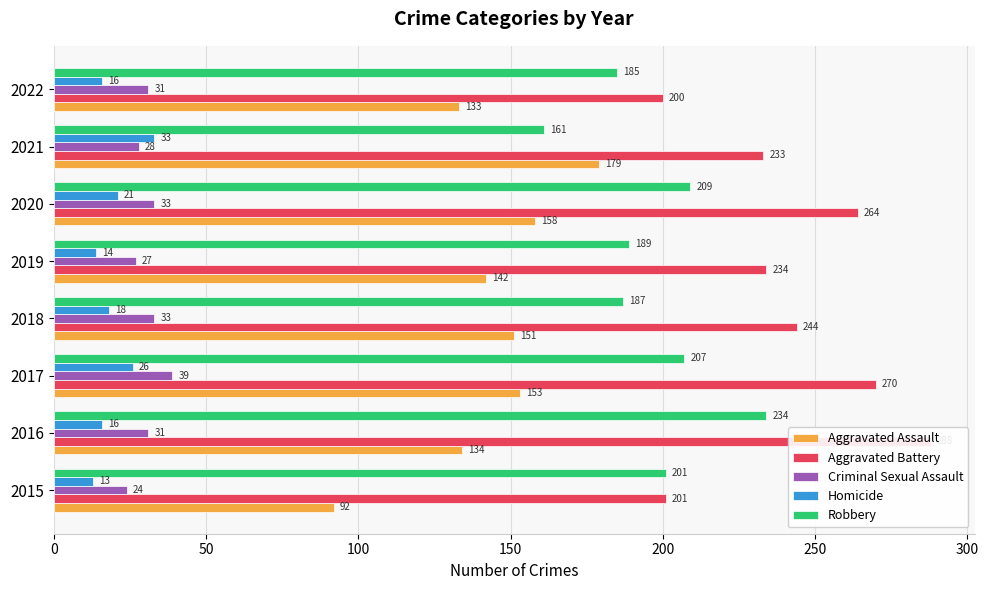

Between 2016 and 2020, which is larger?

2020